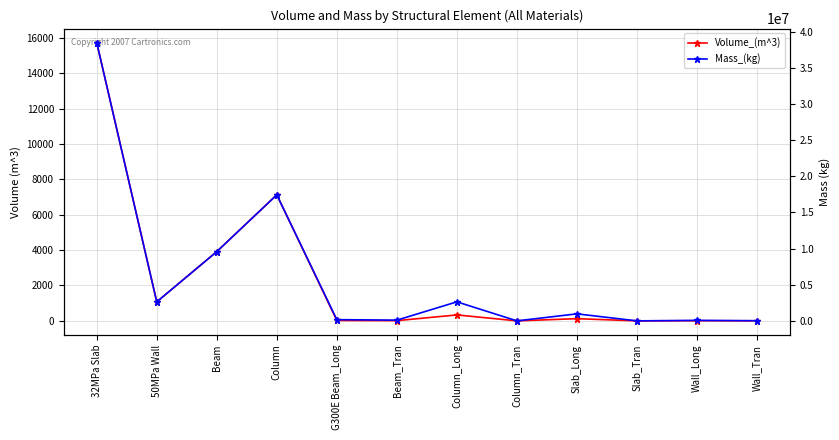

At how many categories does at least one series exceed 15320153?

2